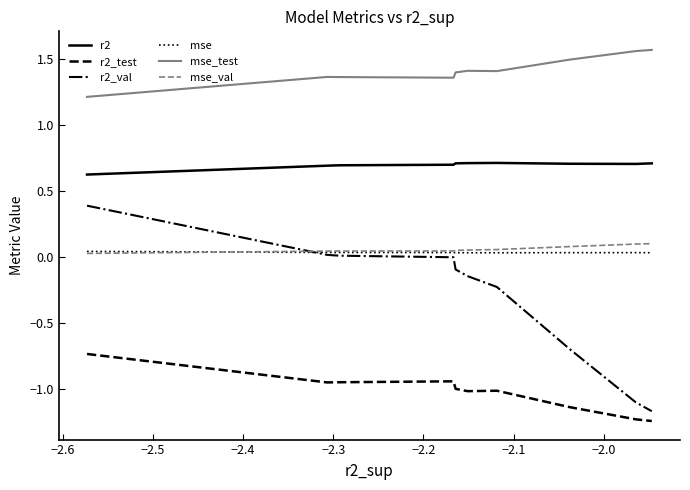

True or false: r2_val and r2 cross at least once.

False